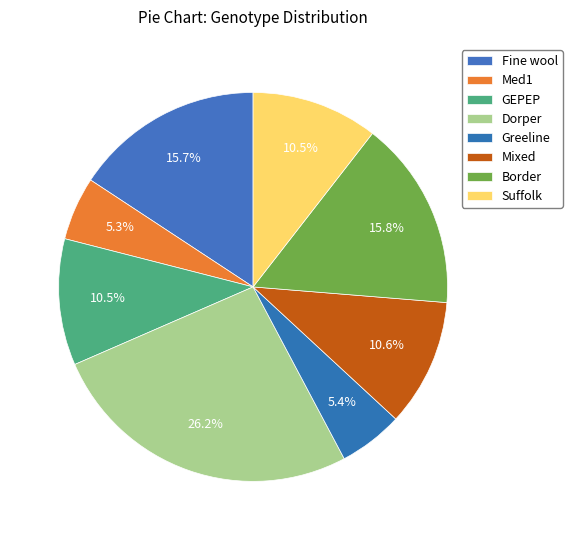

How many slices are in this pie chart?

8